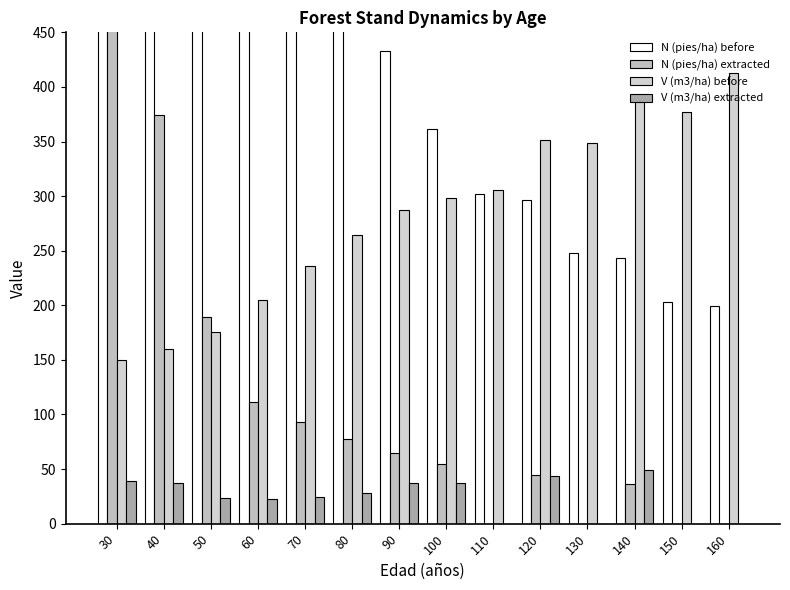

At which label does N (pies/ha) extracted reach its peak?

30